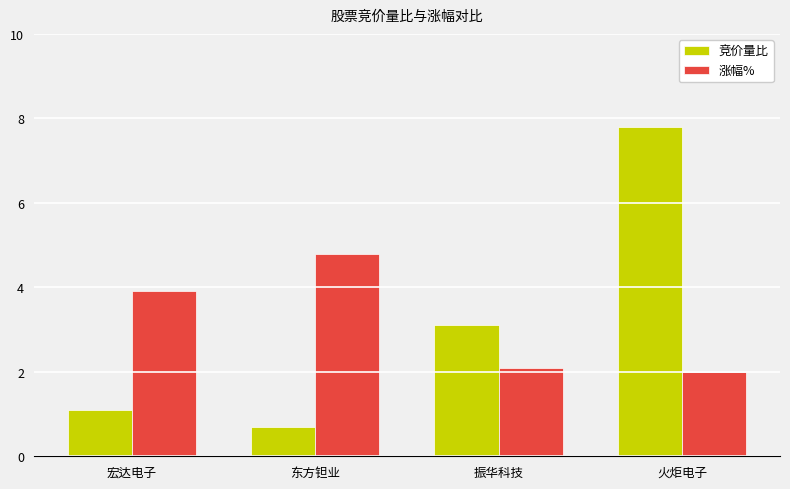

Which series has the widest spread of values?

竞价量比